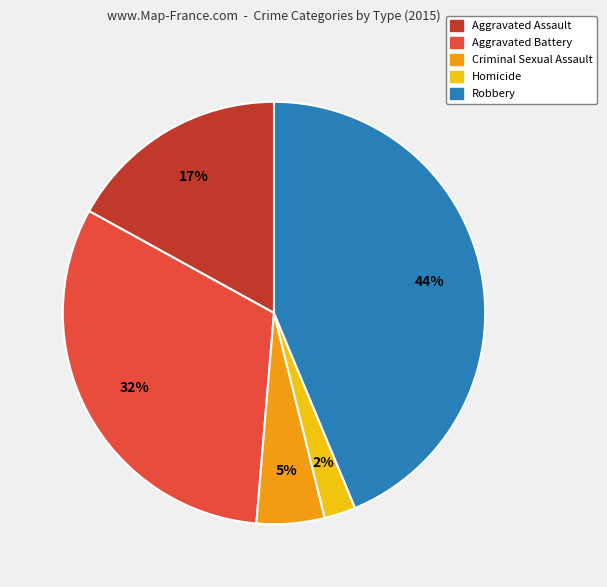

How many slices are in this pie chart?

5